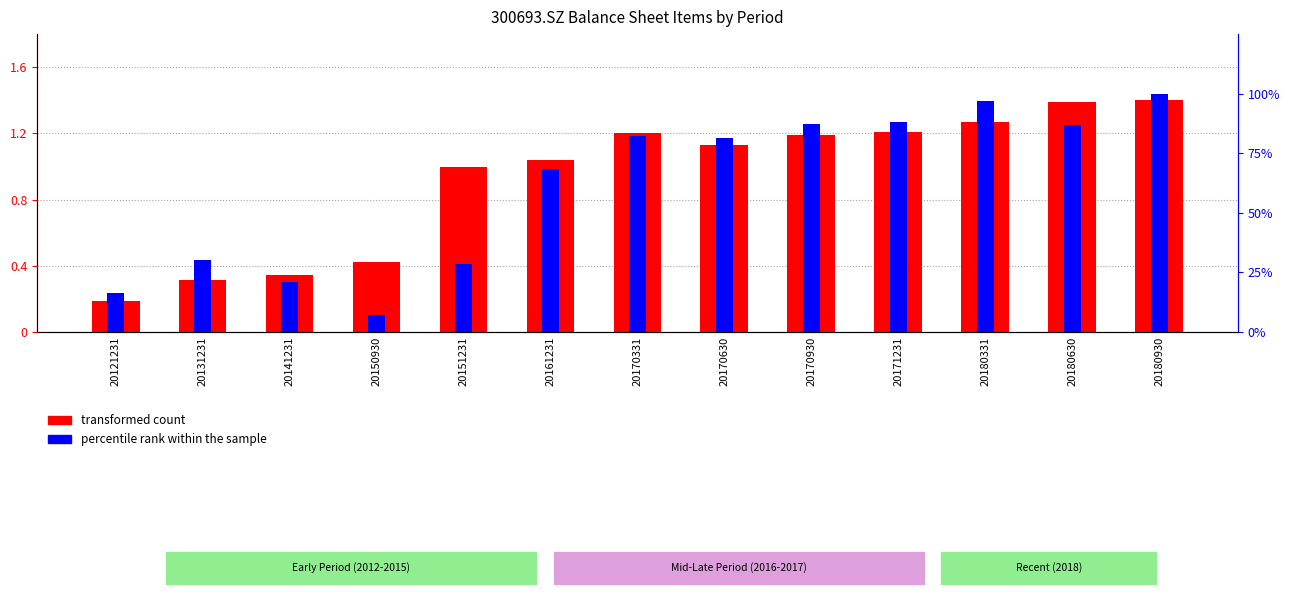

Between 20180331 and 20180930, which is larger?

20180930